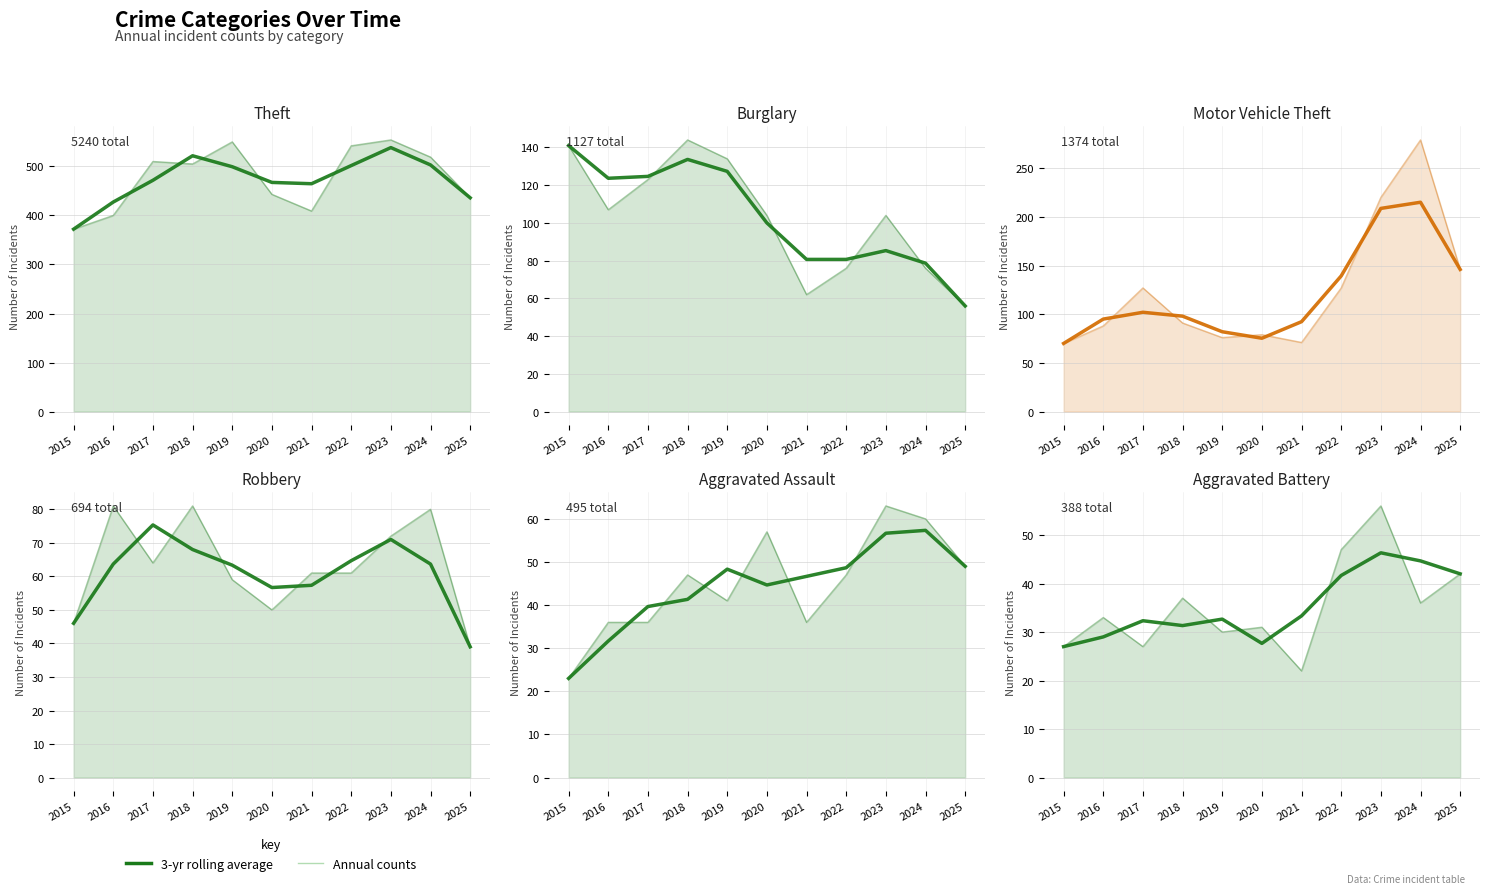

The 3-yr avg (Aggravated Battery) series shows 46.0 at 2016. True or false?

False